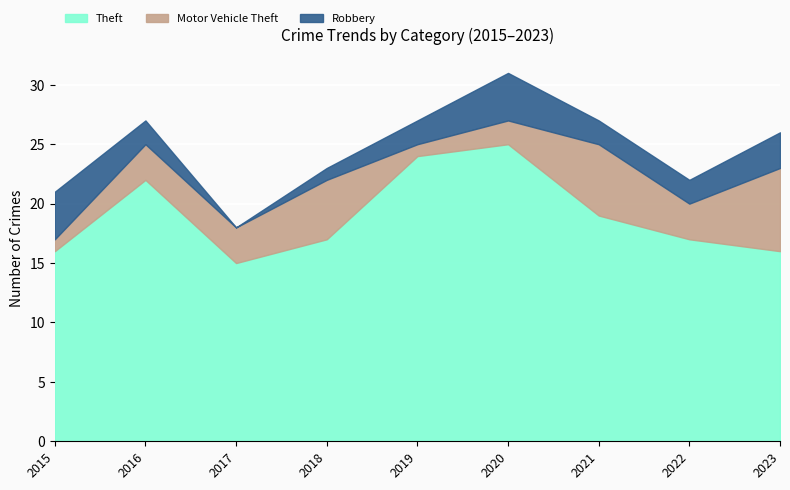

How many values in the Motor Vehicle Theft series are below 3?

3